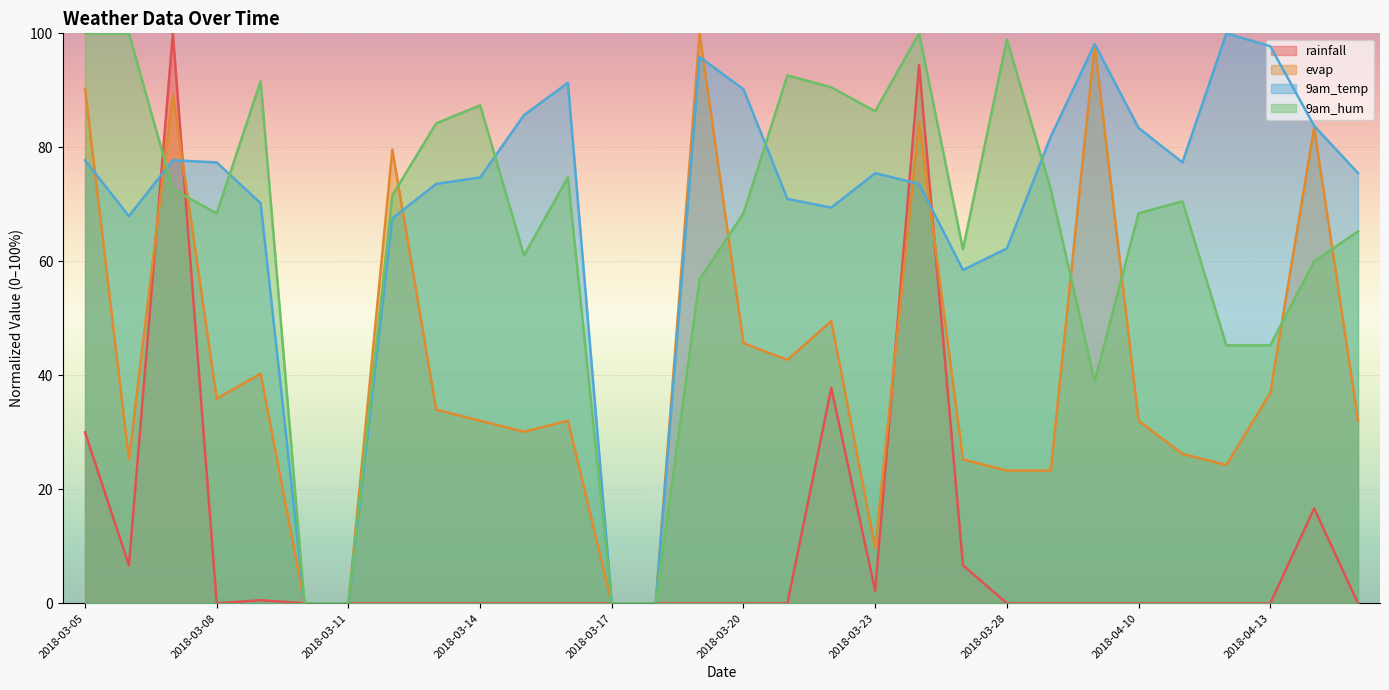

How many interior local valleys does the 9am_temp series have?

4